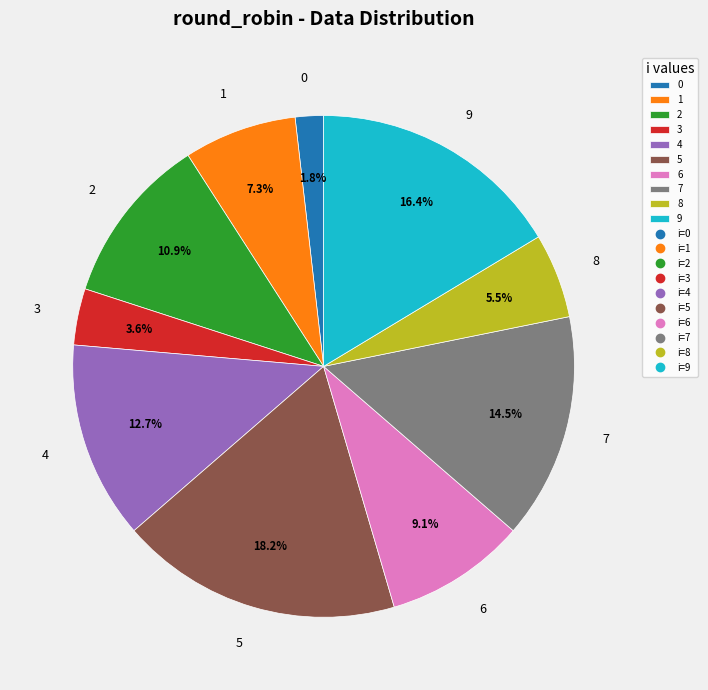

Which slice is the largest?

5